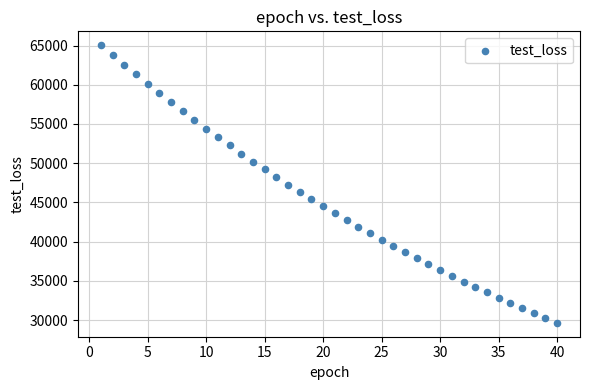

What is the range of X values (max minus min)?

39.0